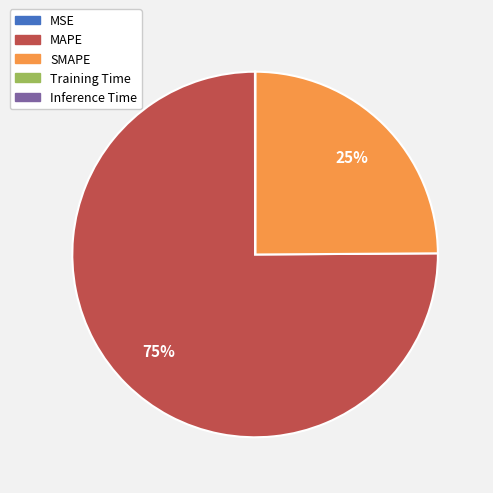

Is it true that SMAPE is 25% of the pie?

True